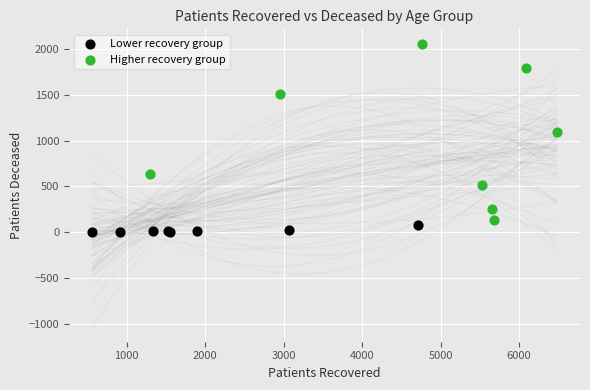

Which series has the largest Y range (max minus min)?

Higher recovery group